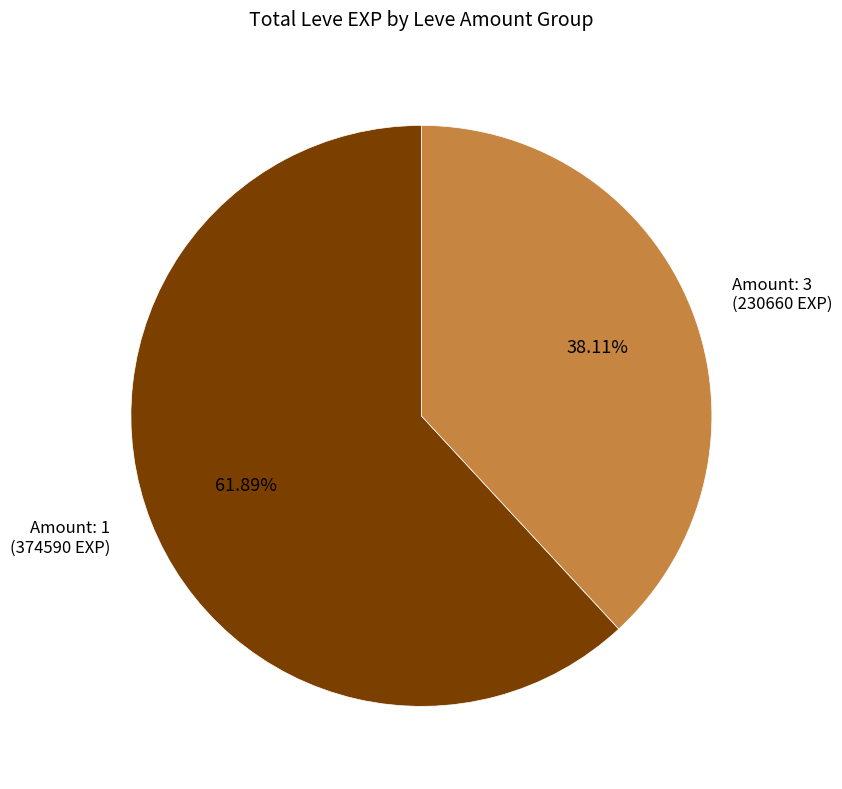

Does any single category account for the majority?

Yes